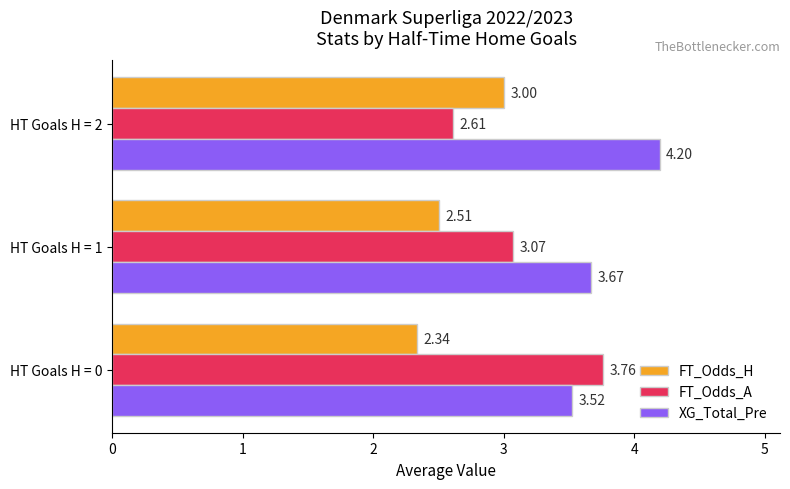

What is the sum of all FT_Odds_H values?

7.8